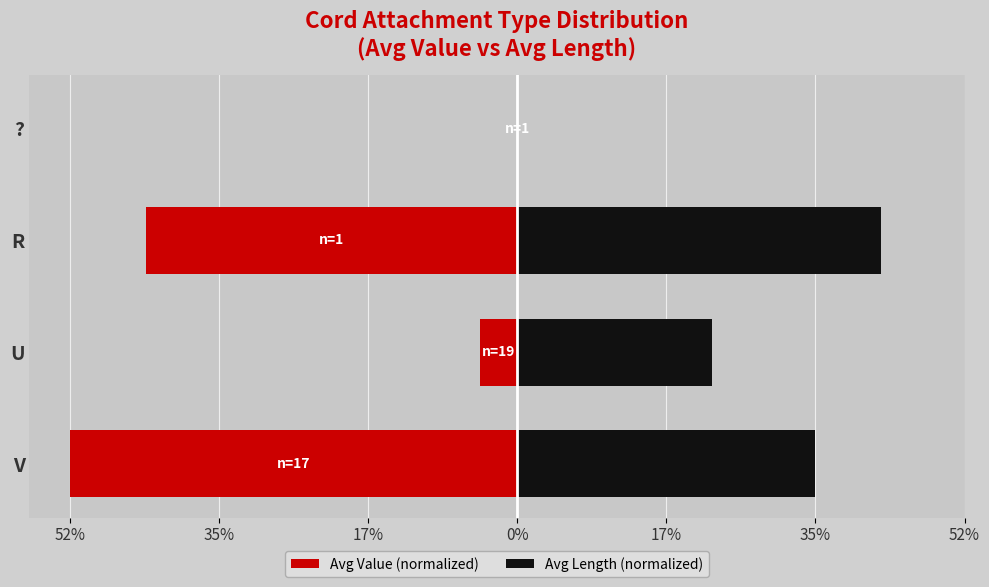

What are all the series names shown in the legend?

Avg Value (normalized), Avg Length (normalized)